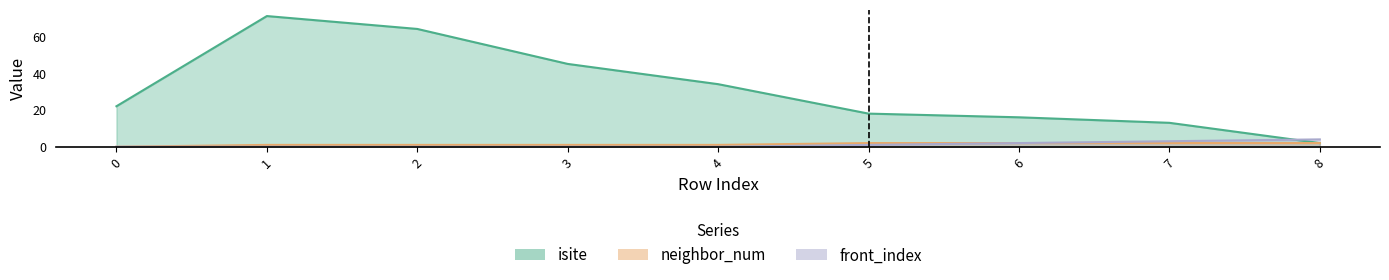

How many values in the neighbor_num series are below 1?

1